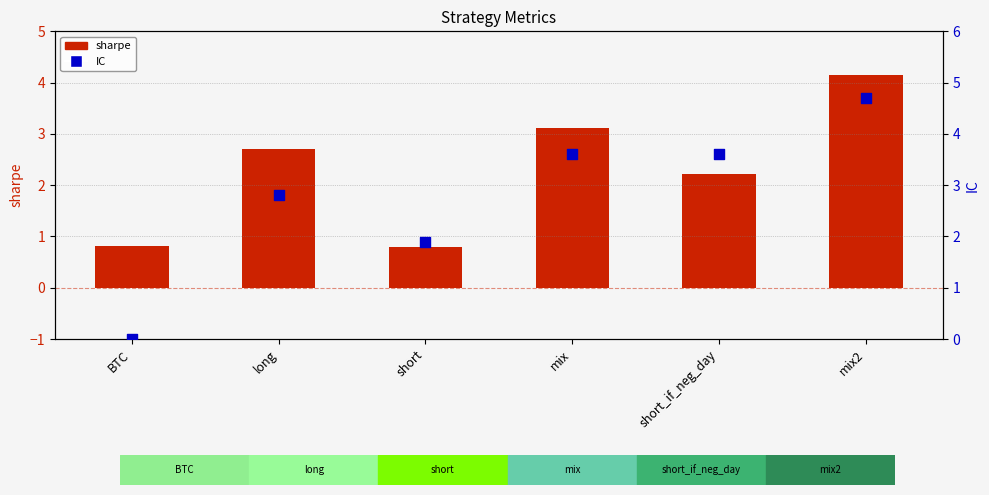

Which series has the largest total across all categories?

IC